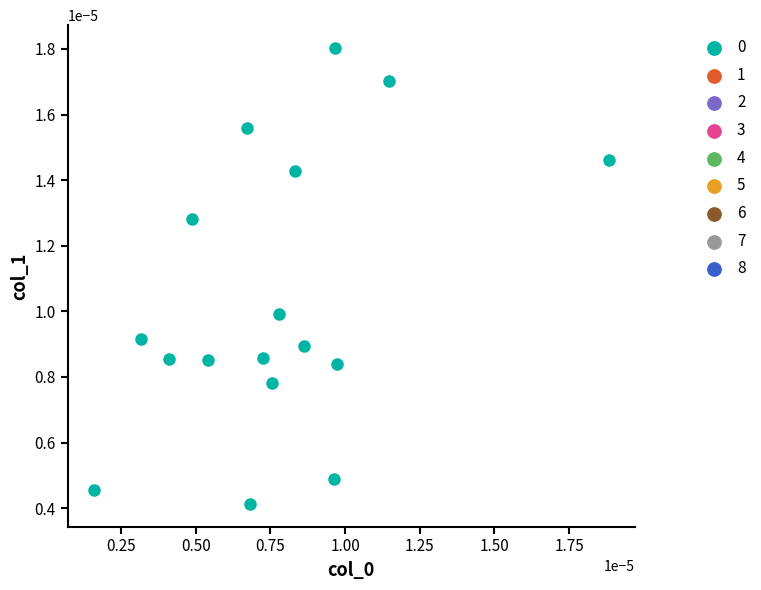

Count the number of points in this scatter plot.

17